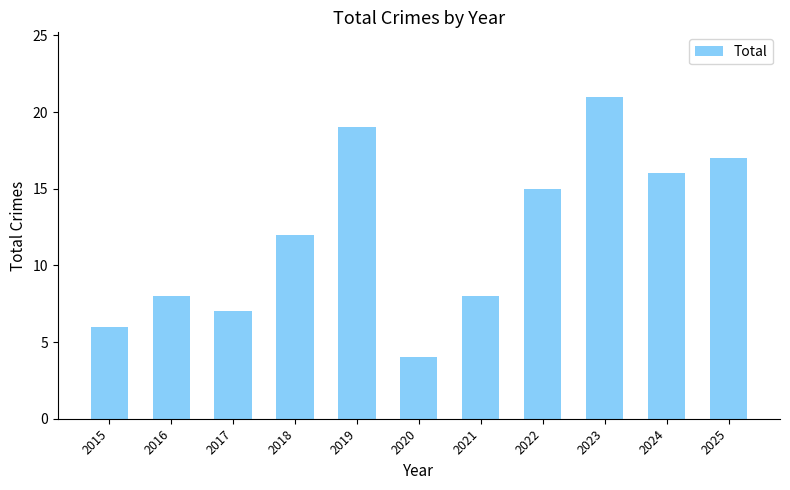

What is the change in value from 2018 to 2022?

+3